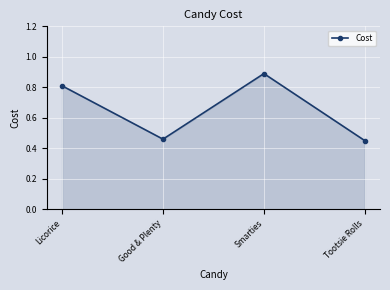

Between Licorice and Tootsie Rolls, which is larger?

Licorice